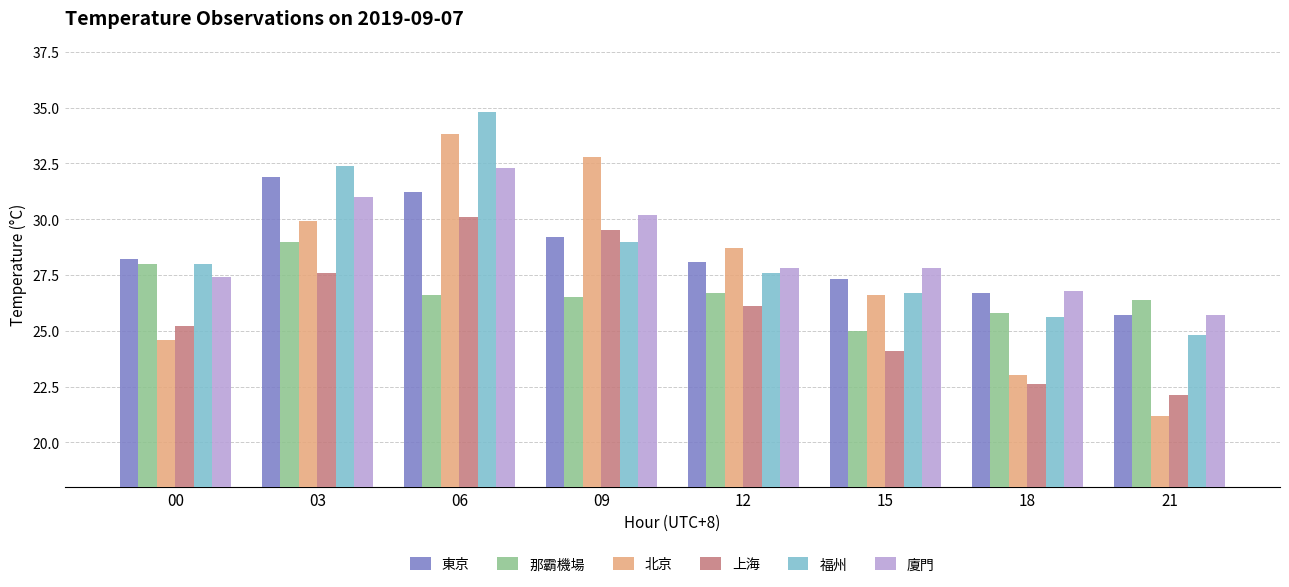

What are all the series names shown in the legend?

東京, 那霸機場, 北京, 上海, 福州, 廈門